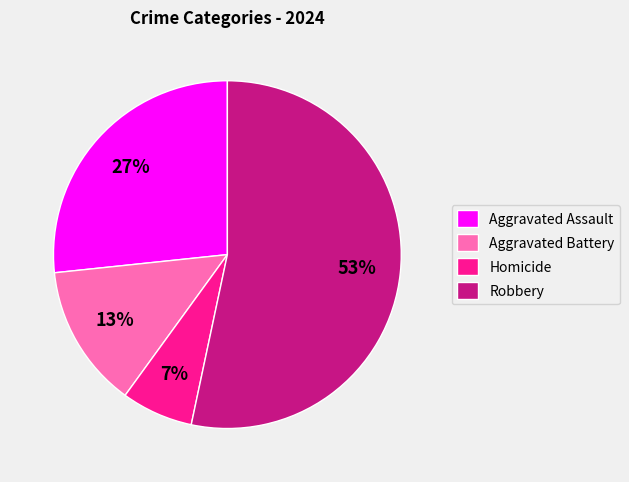

The Homicide slice represents 7% of the pie. True or false?

True